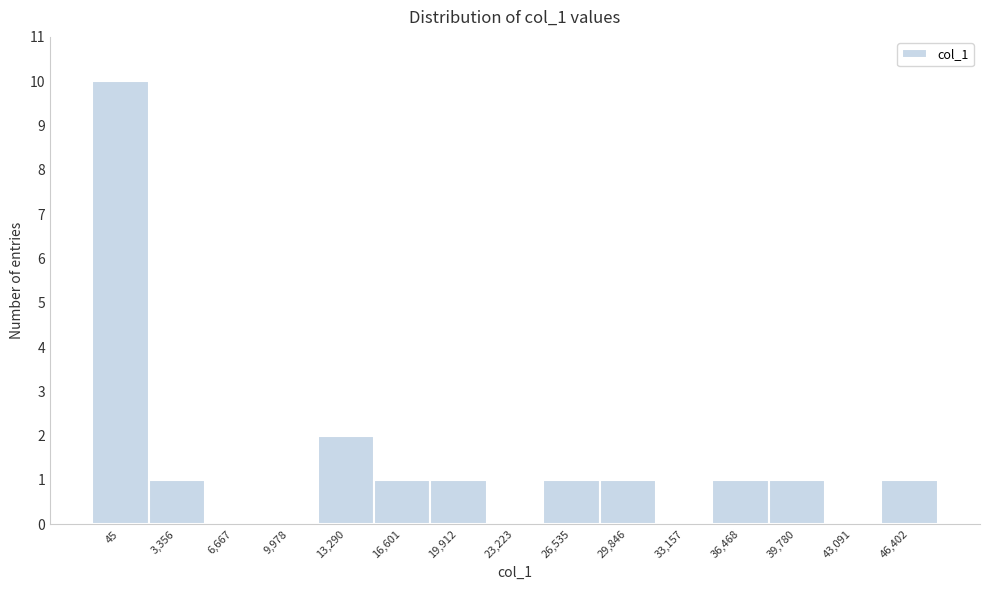

Reading left to right, what are all the values shown in this chart?

45=10	3,356=1	6,667=0	9,978=0	13,290=2	16,601=1	19,912=1	23,223=0	26,535=1	29,846=1	33,157=0	36,468=1	39,780=1	43,091=0	46,402=1